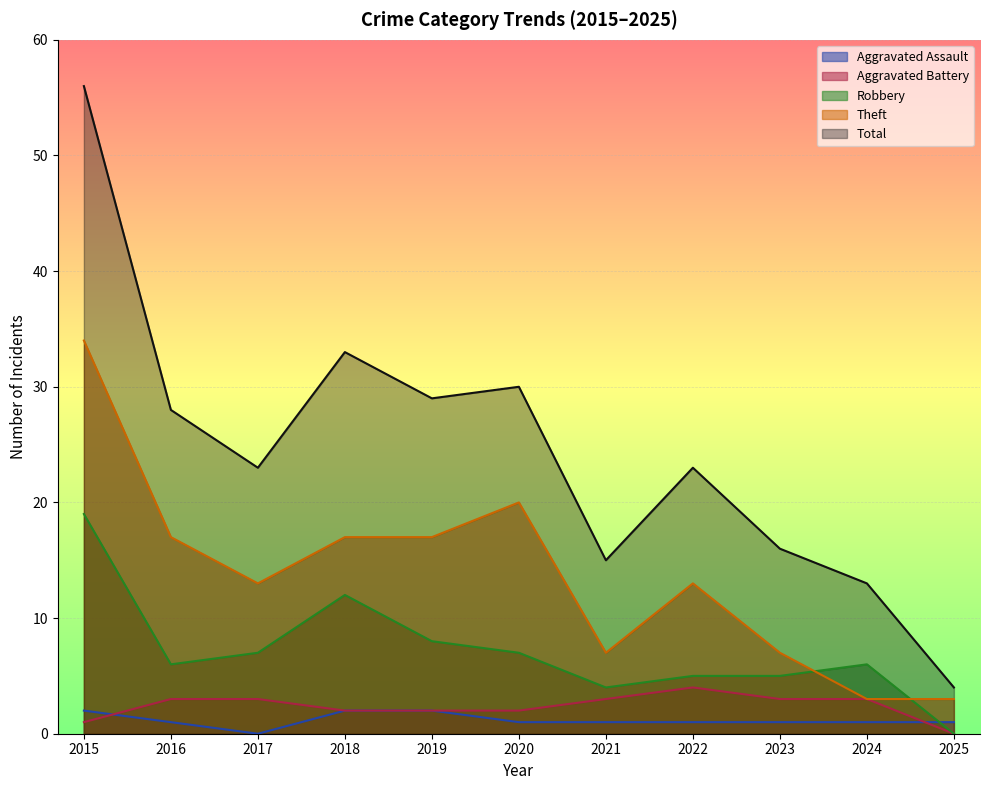

What is the total value across all series at 2020?

60